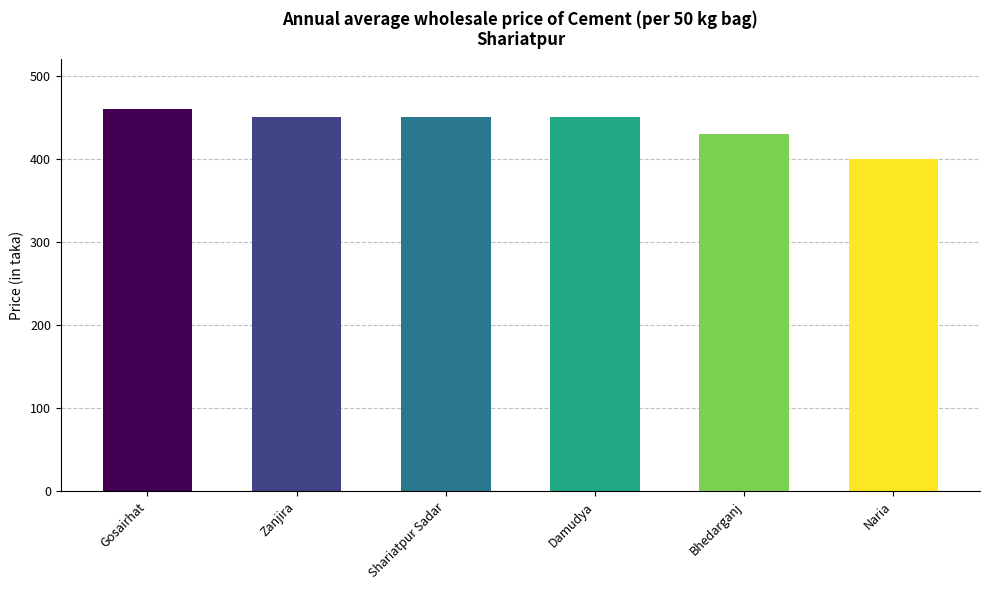

Where is the data nearest to the value 430?

Bhedarganj